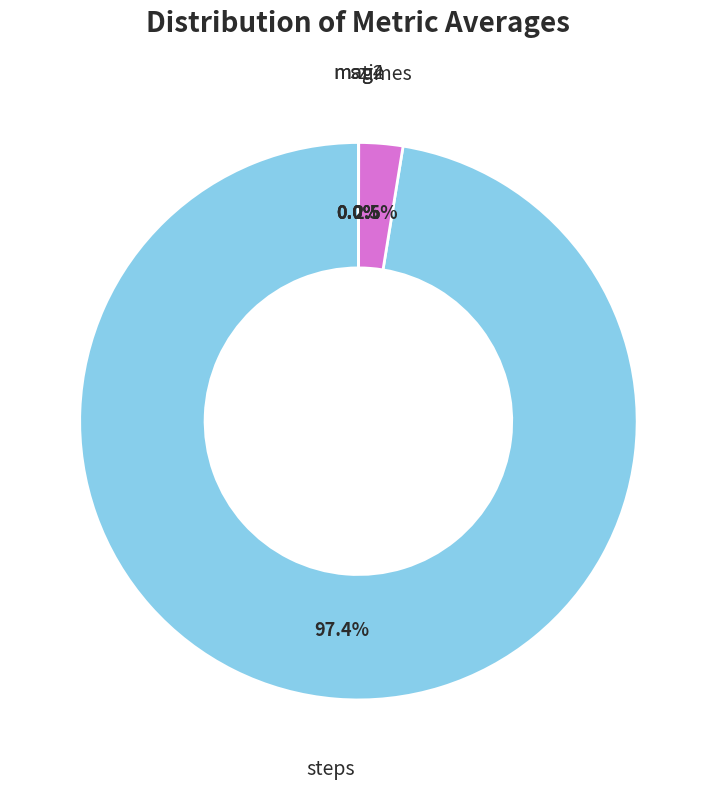

What is the largest slice in the pie chart?

steps